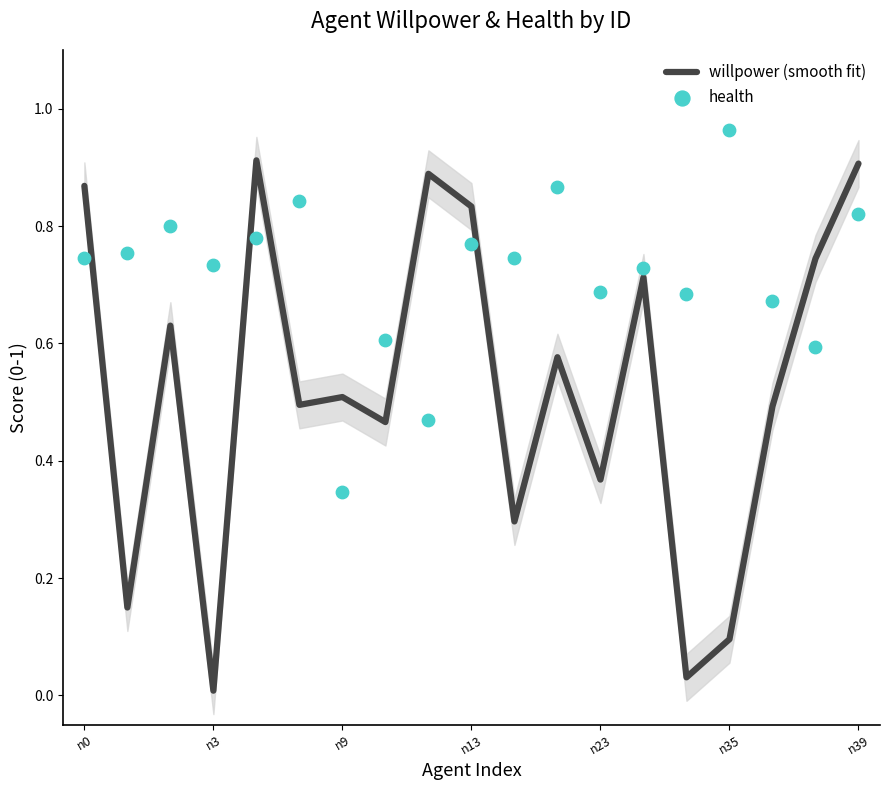

Which series has the widest spread of Y values?

willpower (smooth fit)